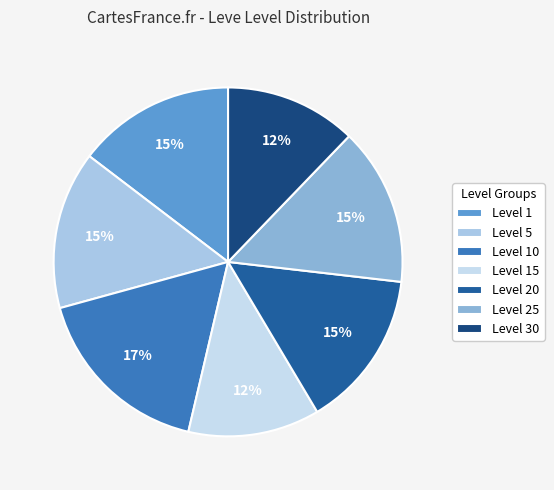

Count the number of slices in the pie.

7